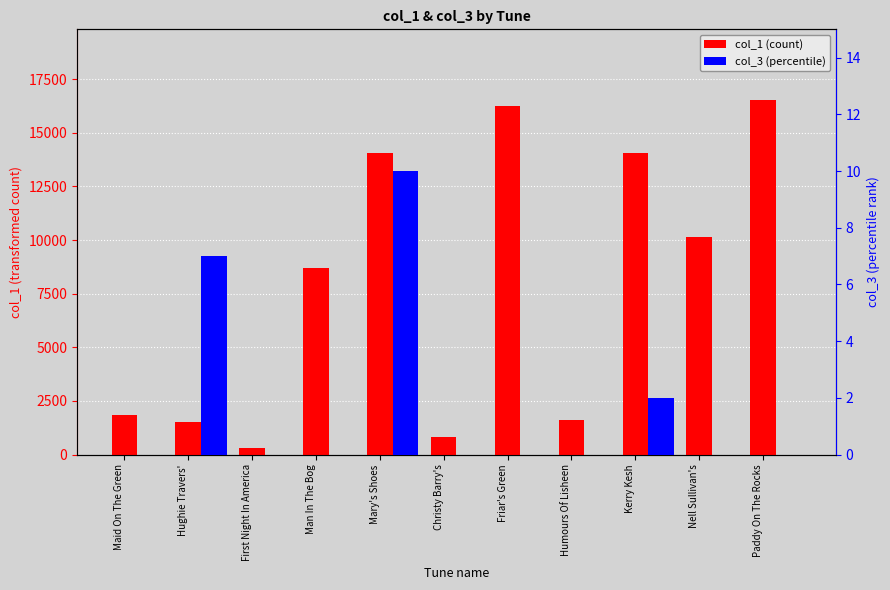

What position from the right is Humours Of Lisheen?

4